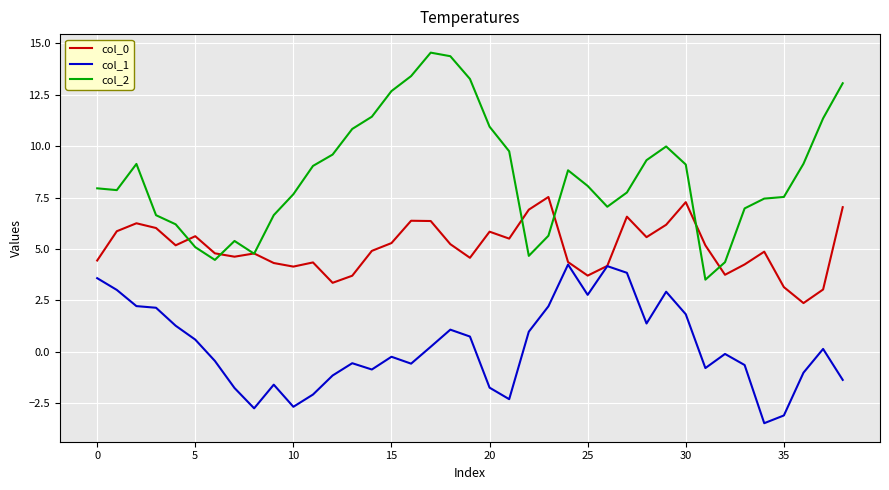

Rank the series by their average value, from lowest to highest.

col_1, col_0, col_2